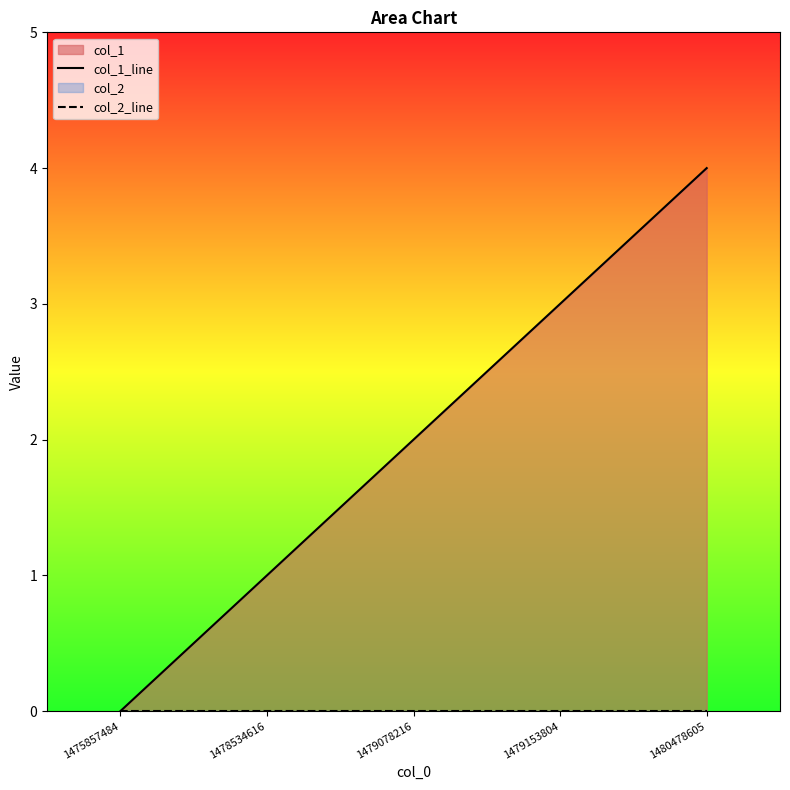

Which series has the largest total across all categories?

col_1_line